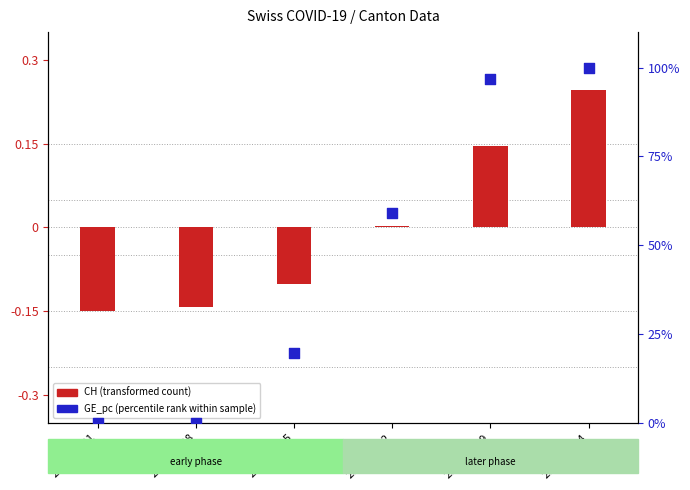

At which category is the sum across all series the highest?

2020-04-04